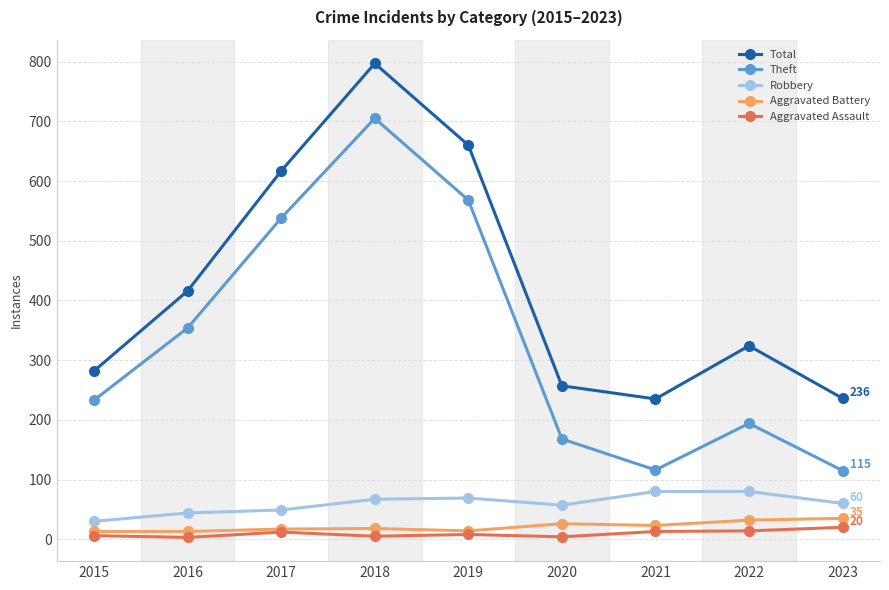

Which series changed the most between 2019 and 2020?

Total